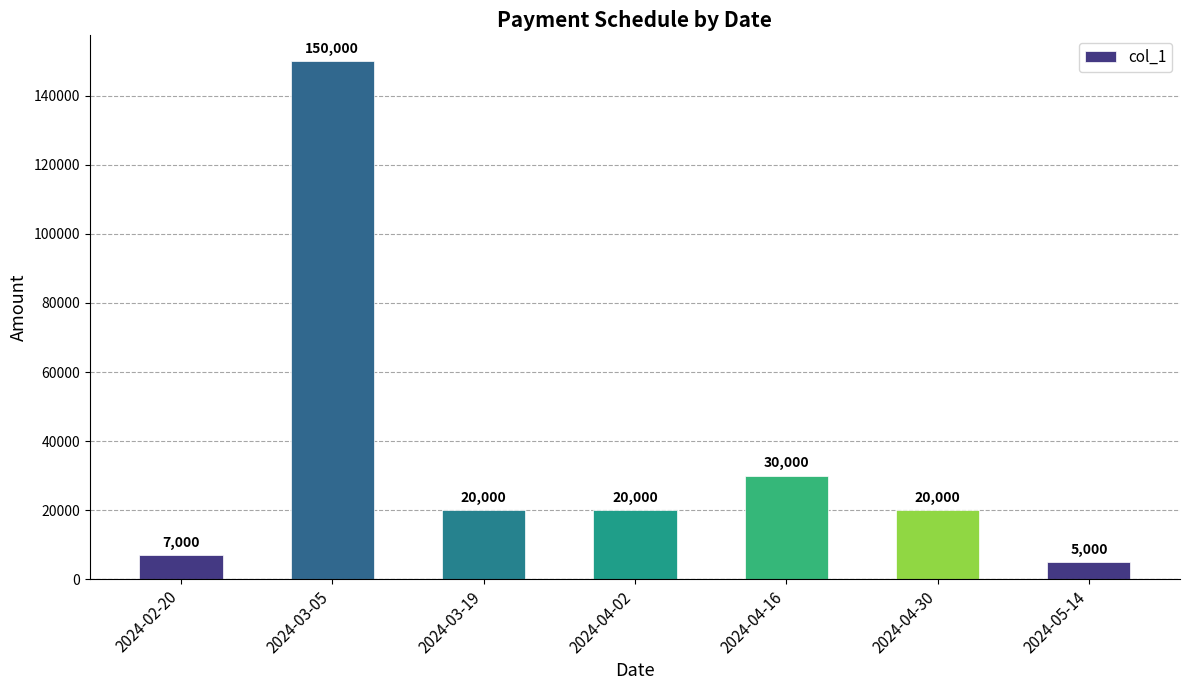

What is the label of the 1st bar from the left?

2024-02-20